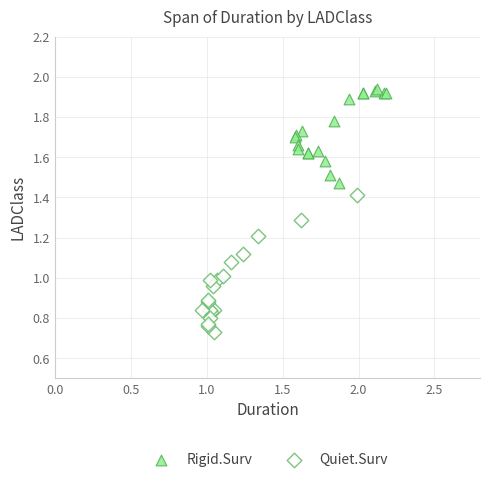

Which series has the largest Y range (max minus min)?

Quiet.Surv